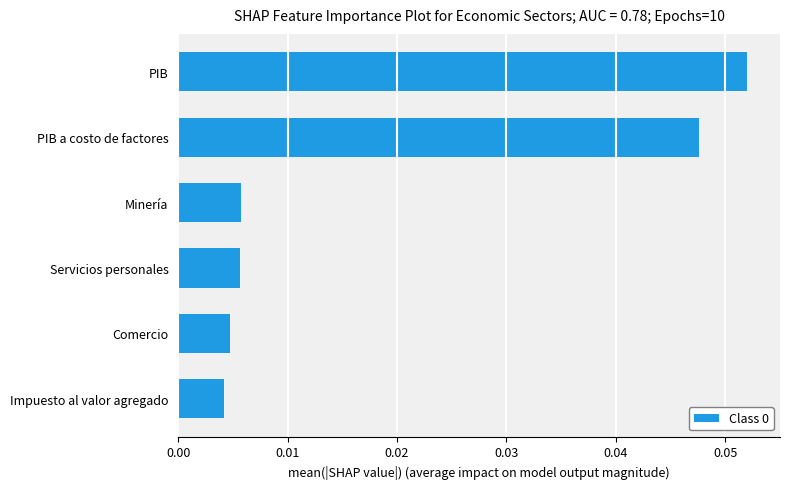

Between PIB and Servicios personales, which is larger?

PIB